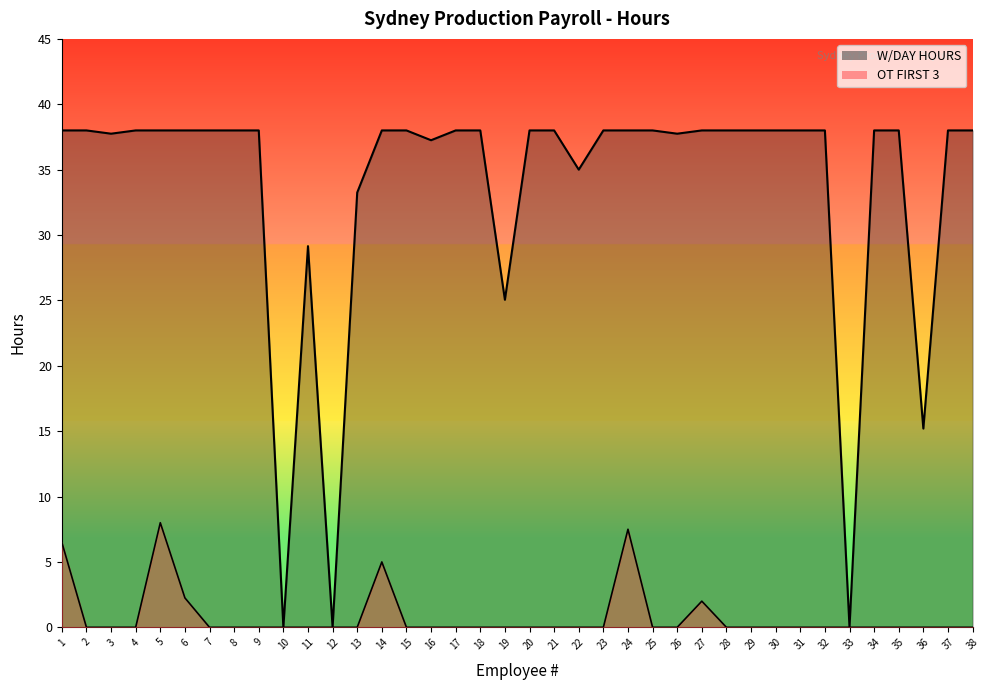

What are all the series names shown in the legend?

W/DAY HOURS, OT FIRST 3